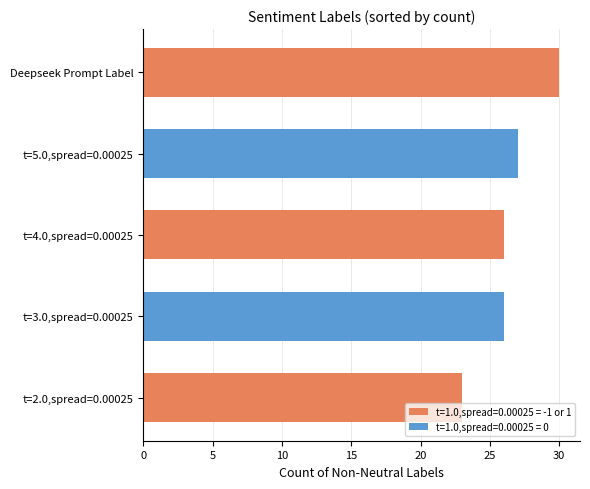

What is the sum of the values at t=4.0,spread=0.00025 and Deepseek Prompt Label?

56